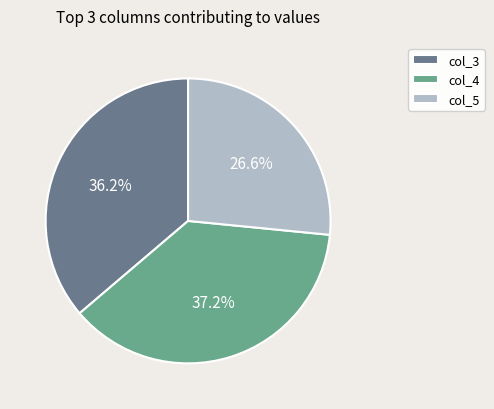

How many slices are in this pie chart?

3